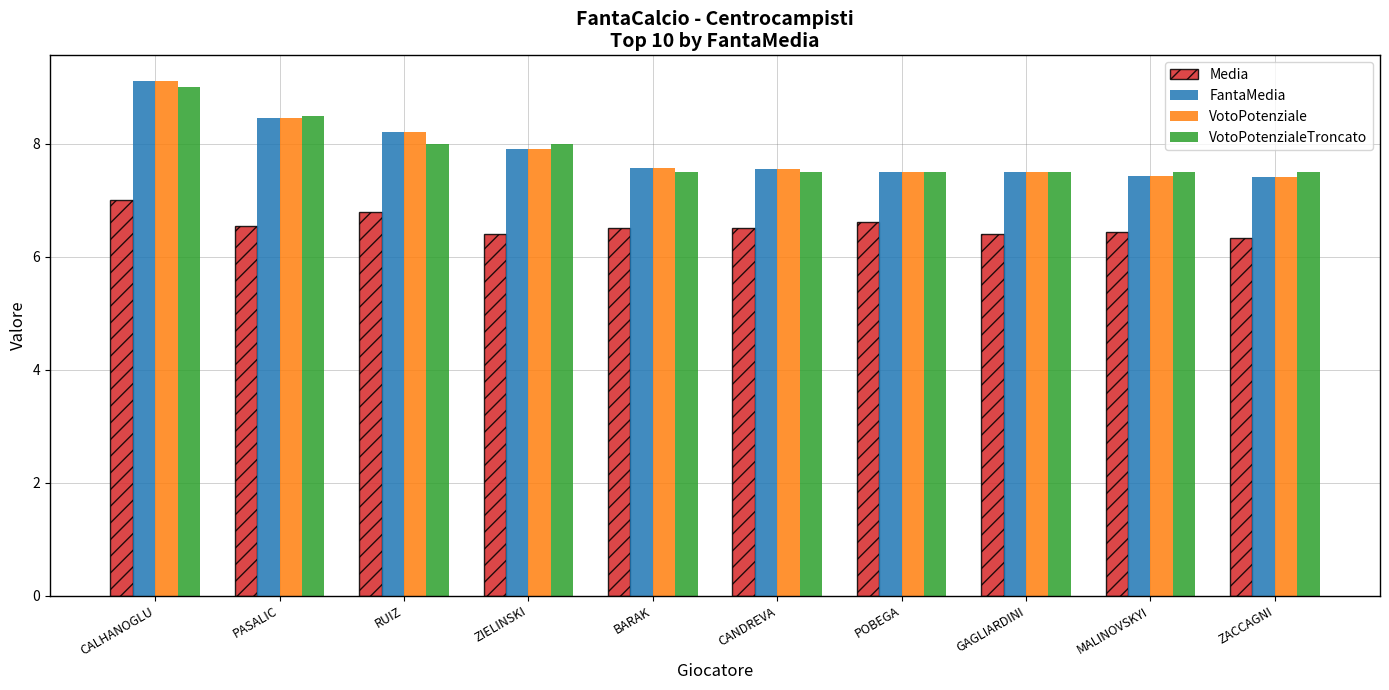

At which category is the sum across all series the highest?

CALHANOGLU